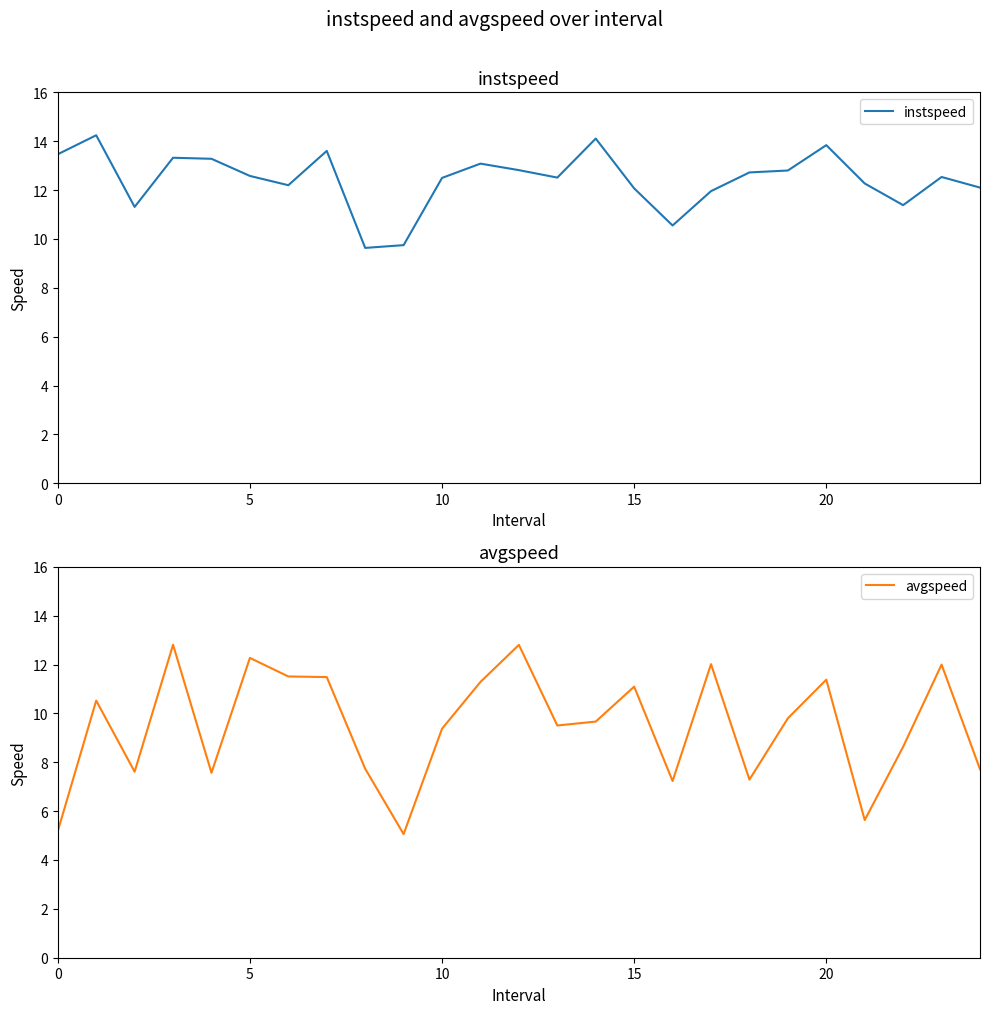

Between which two adjacent categories do instspeed and avgspeed first intersect?

16 and 17